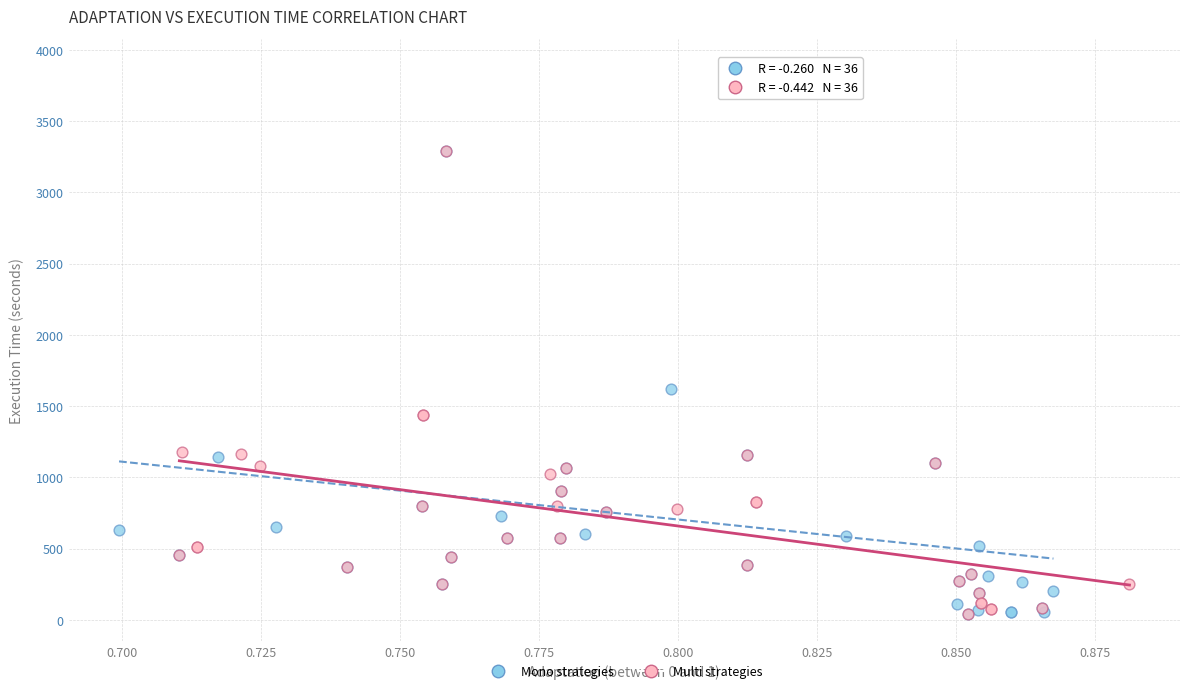

Which series has the widest spread of Y values?

Mono strategies